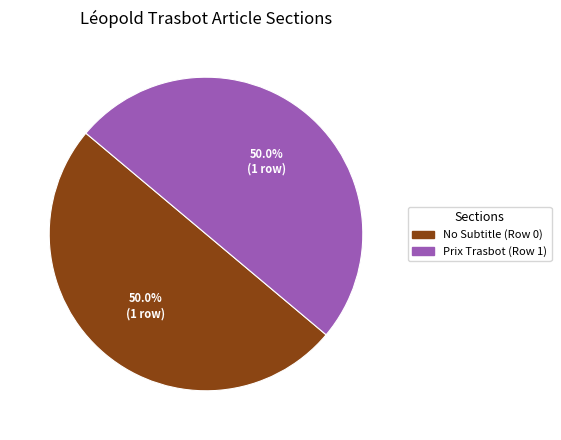

Count the number of slices in the pie.

2